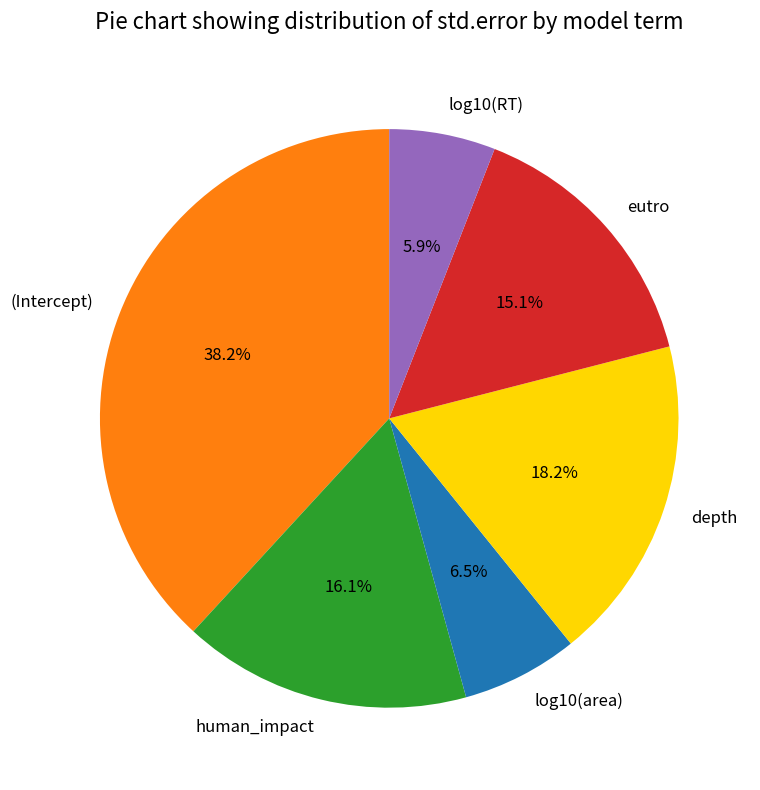

To the nearest percent, what is the difference between the eutro and log10(RT) slice percentages?

9%